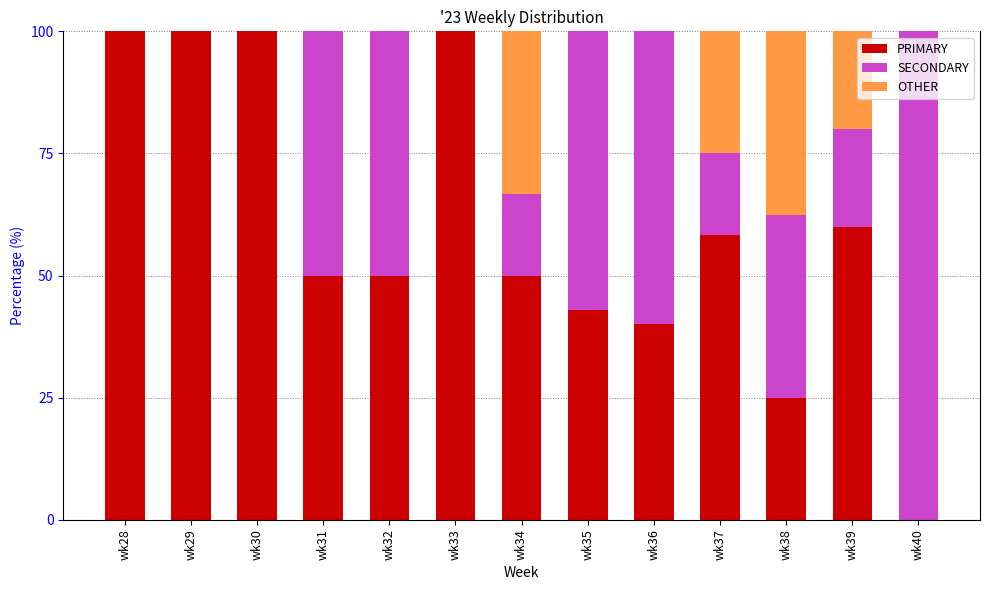

The PRIMARY series shows 43.5 at wk40. True or false?

False